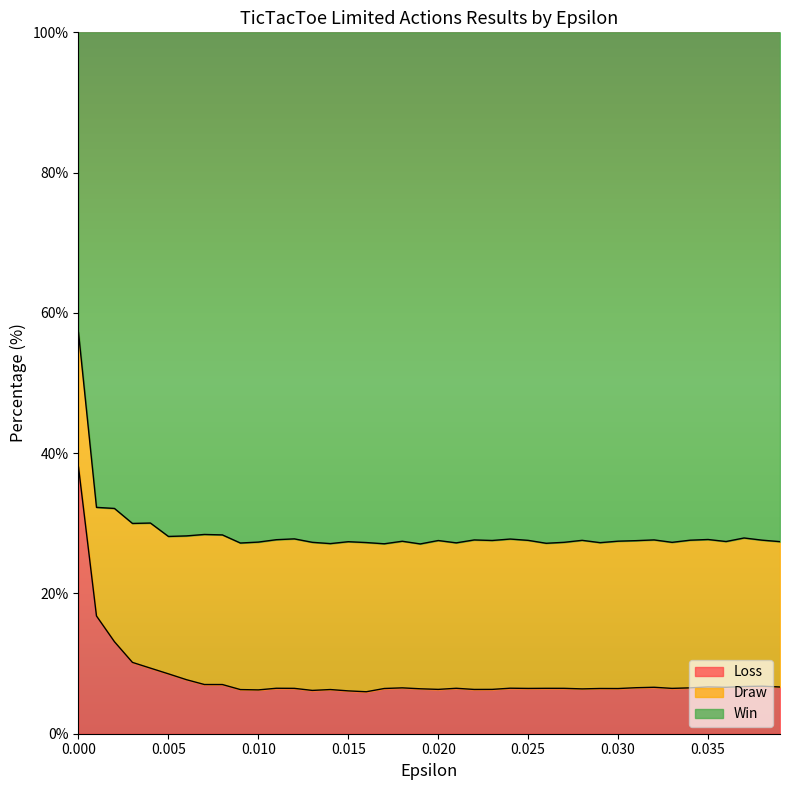

What is the maximum value for Loss?

38.0